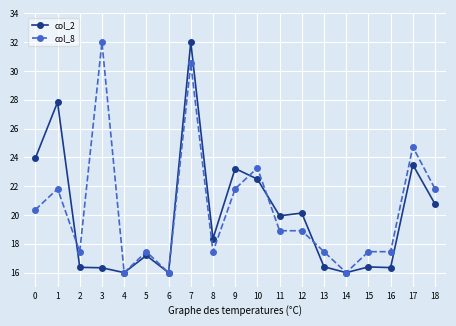

What are all the series names shown in the legend?

col_2, col_8